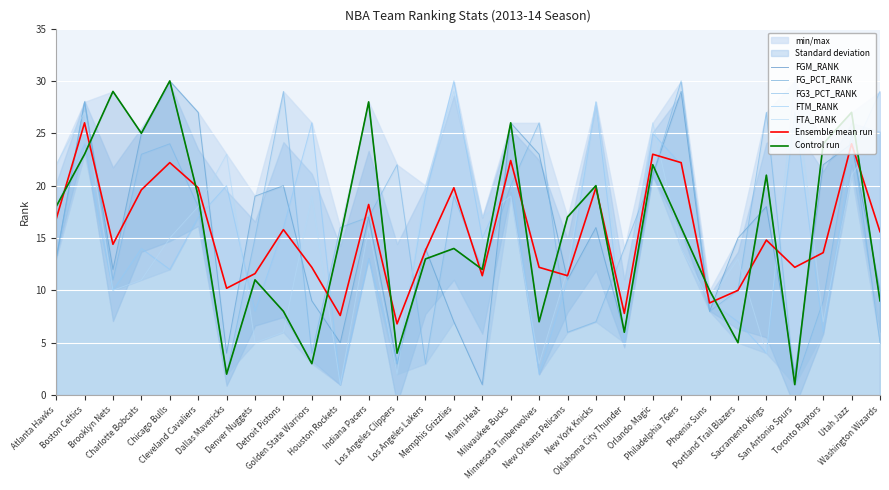

What is the difference between the highest and lowest values at Washington Wizards?

24